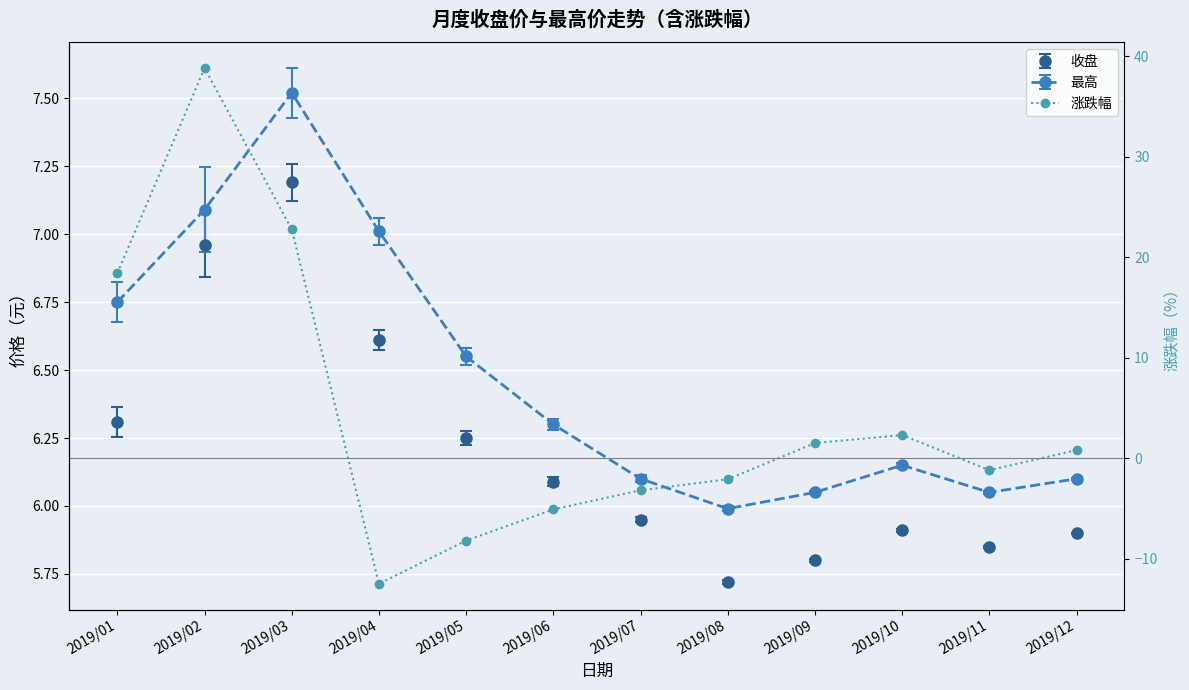

How many points are higher than both their immediate neighbors (excluding endpoints)?

2